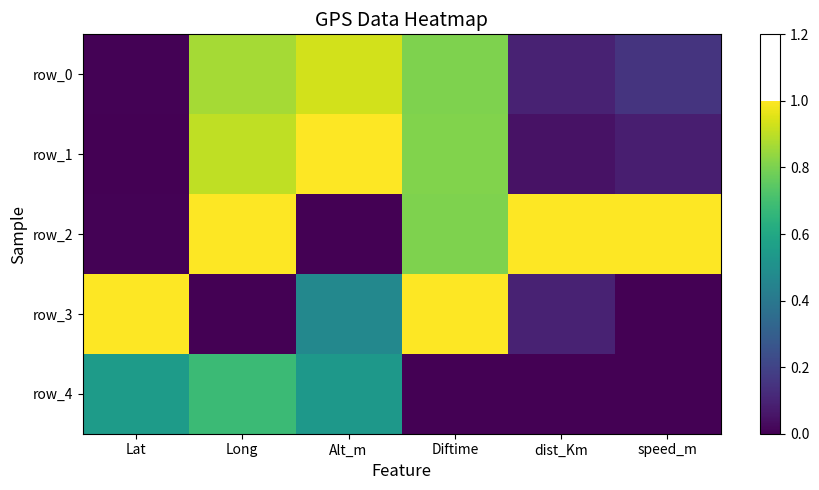

Reading left to right, extract all data points from this chart.

row_0: Lat=0.0	Long=0.9	Alt_m=0.9	Diftime=0.8	dist_Km=0.1	speed_m=0.1
row_1: Lat=0.0	Long=0.9	Alt_m=1.0	Diftime=0.8	dist_Km=0.0	speed_m=0.1
row_2: Lat=0.0	Long=1.0	Alt_m=0.0	Diftime=0.8	dist_Km=1.0	speed_m=1.0
row_3: Lat=1.0	Long=0.0	Alt_m=0.5	Diftime=1.0	dist_Km=0.1	speed_m=0.0
row_4: Lat=0.5	Long=0.7	Alt_m=0.5	Diftime=0.0	dist_Km=0.0	speed_m=0.0